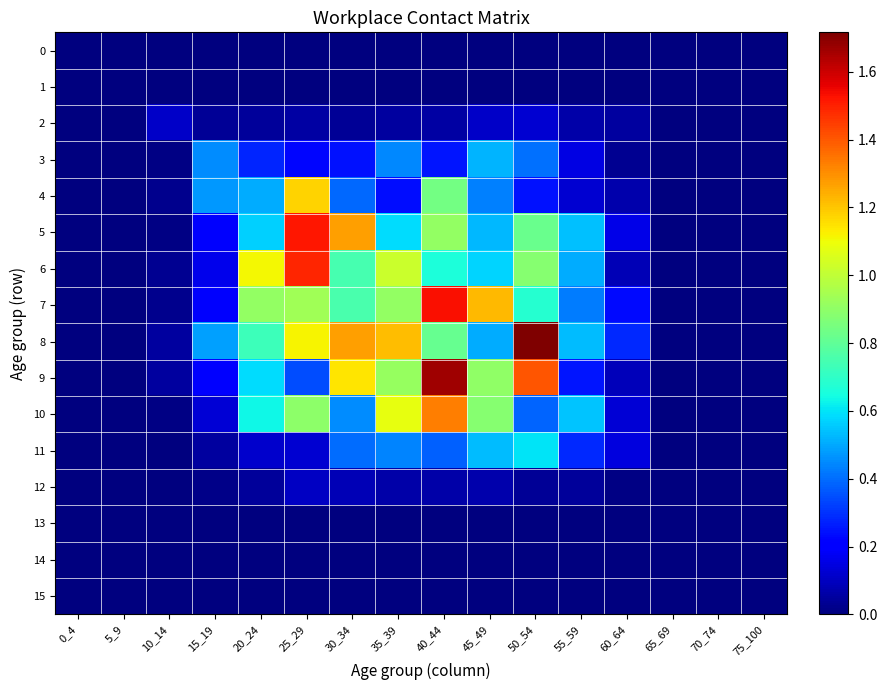

How many series are shown in this chart?

16